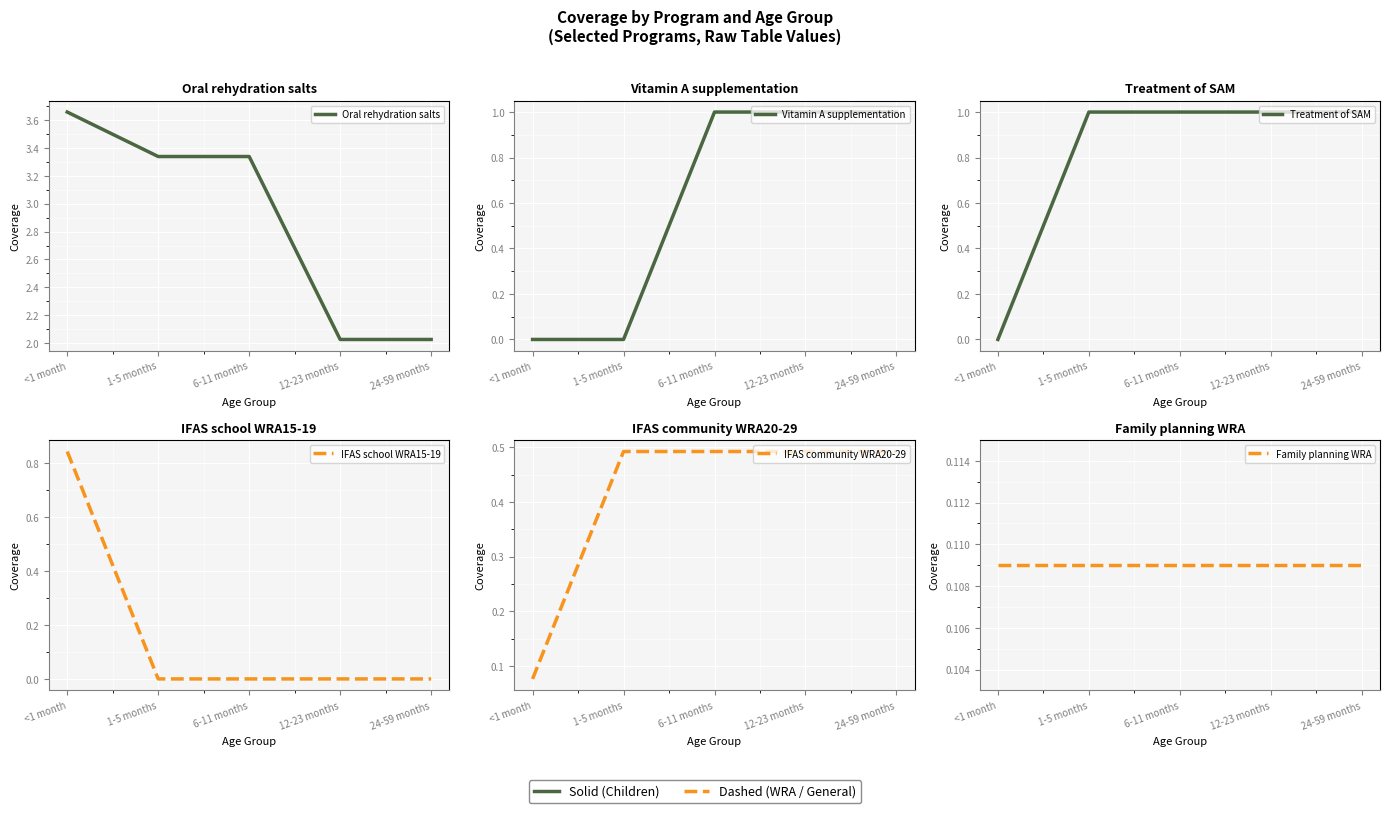

True or false: IFAS community WRA20-29 and Oral rehydration salts cross at least once.

False